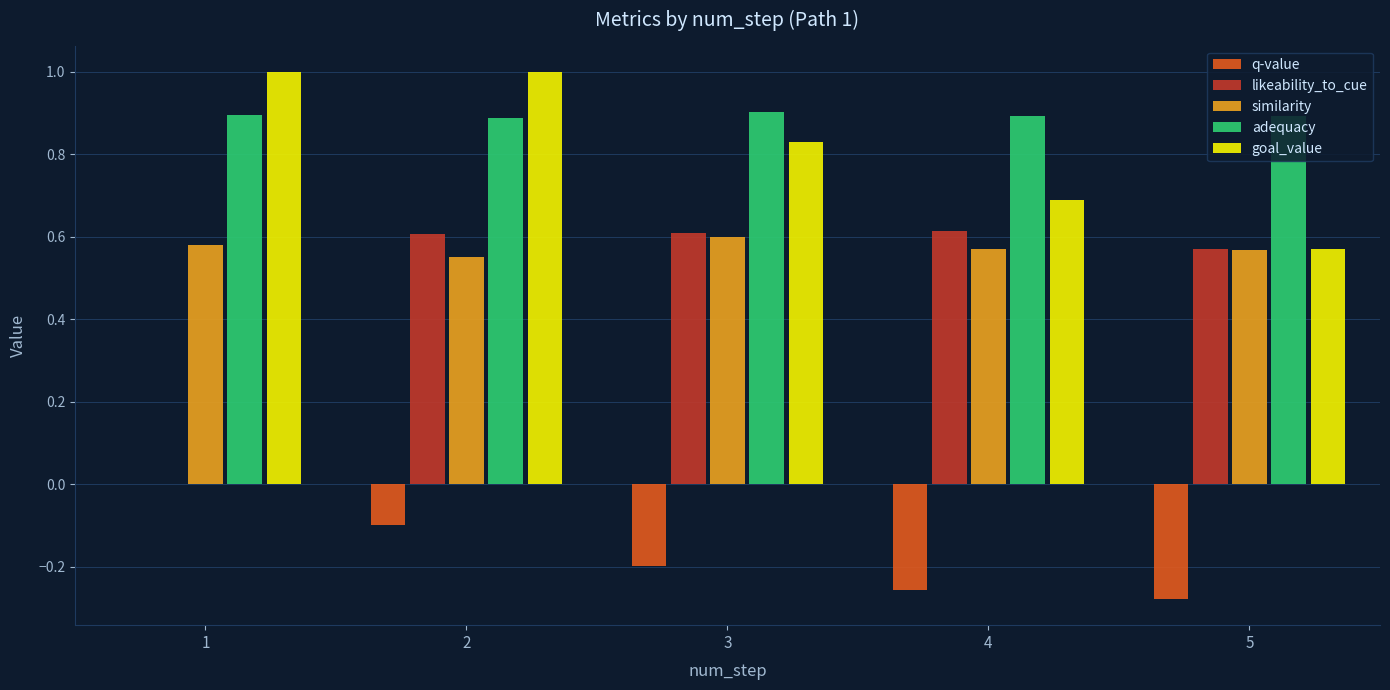

Is the value of goal_value at 5 greater than the value of likeability_to_cue at 4?

No